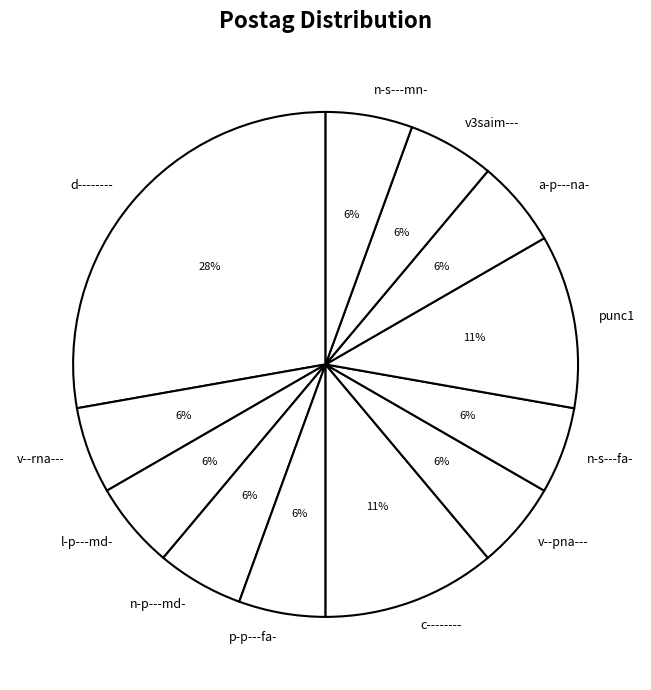

The n-p---md- slice represents 6% of the pie. True or false?

True